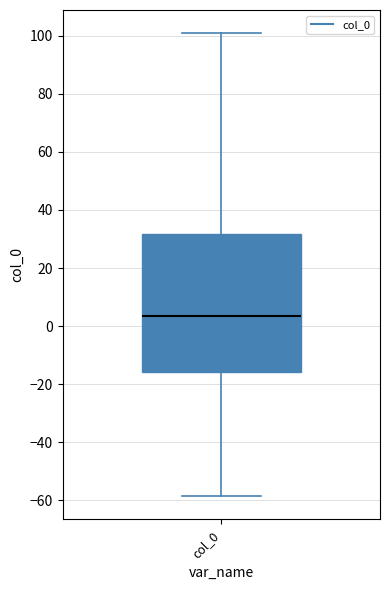

Where is the upper edge of the box for col_0 on the y-axis? The values are not printed on the chart, so give them approximately, as read against the axis.

32